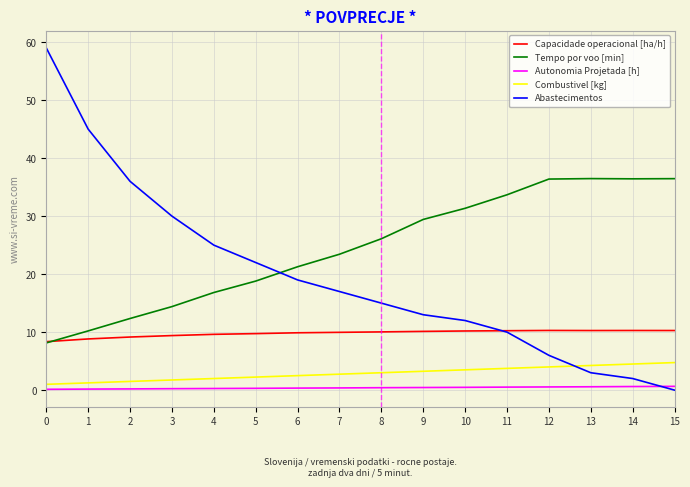

What is the maximum value for Tempo por voo [min]?

36.5